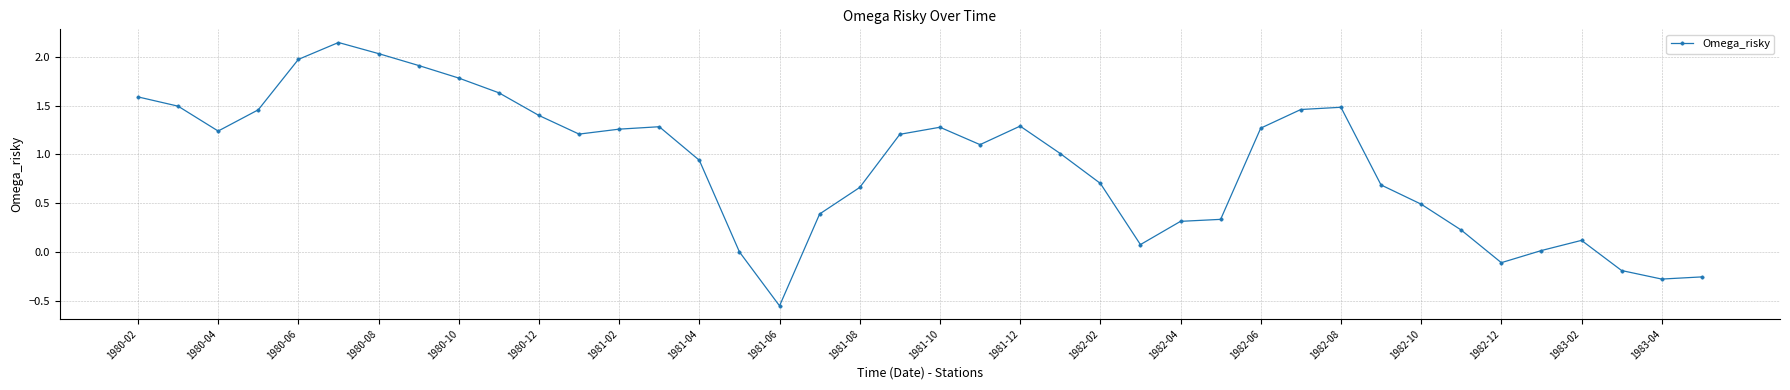

What is the value of the 34th point from the left?

0.2